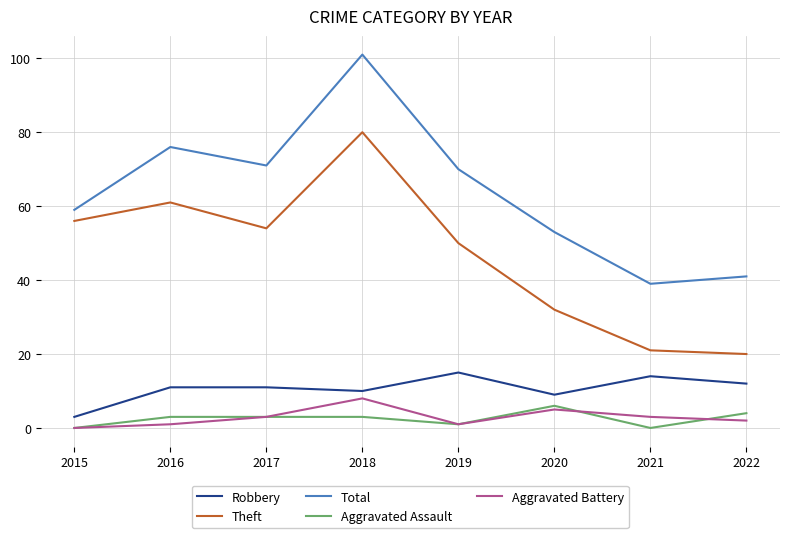

Is it true that Aggravated Battery equals 8 at 2018?

True